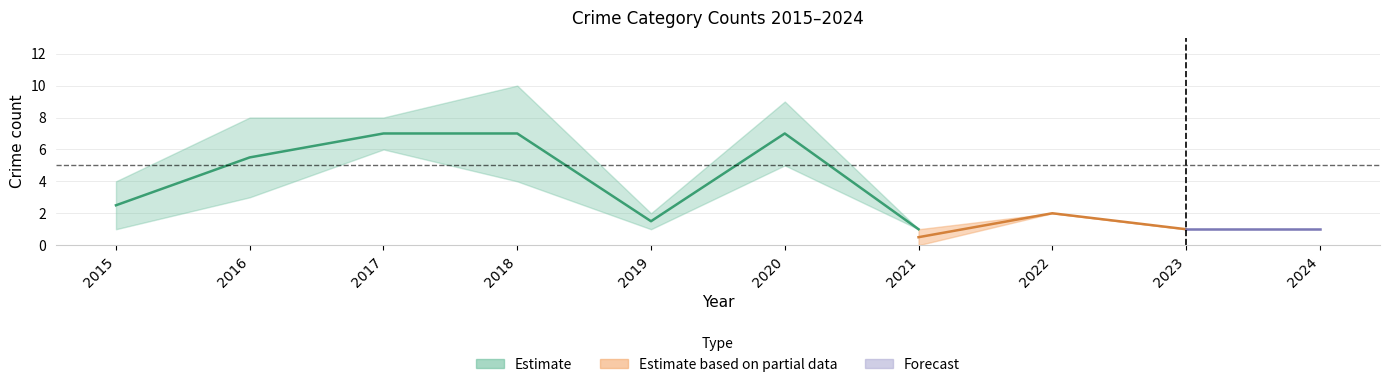

True or false: Aggravated Assault has more than 1 points higher than both neighbors.

True